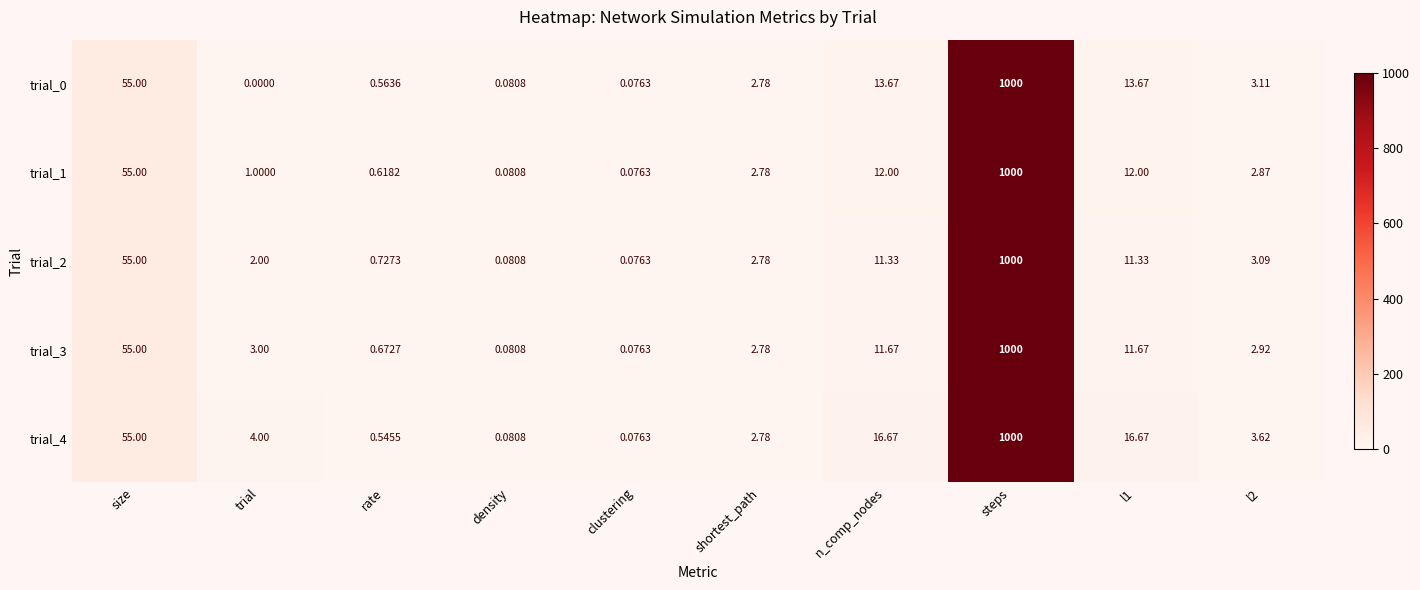

At which label does trial_4 first exceed 4?

size